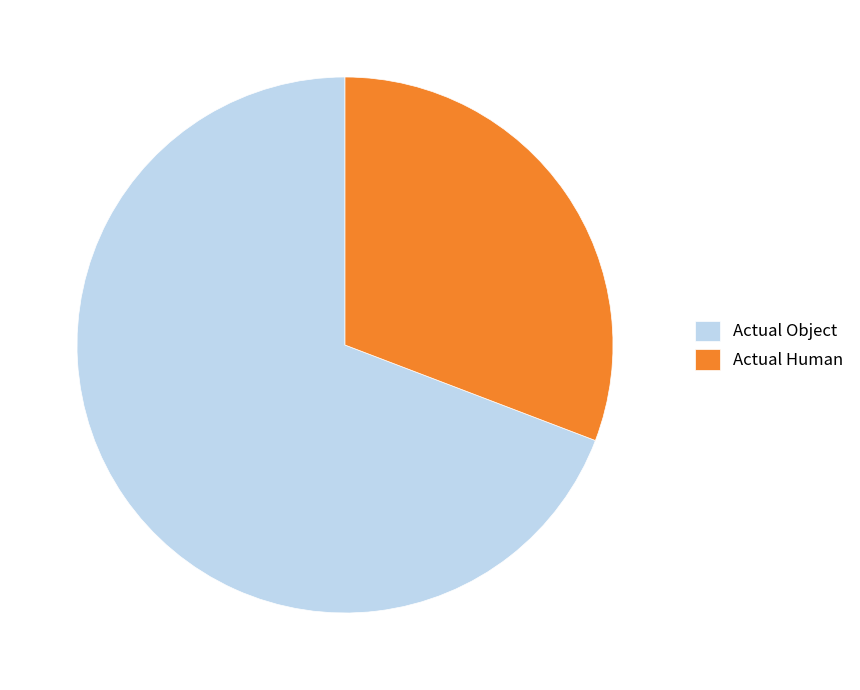

Rank the categories by value from lowest to highest.

Actual Human, Actual Object